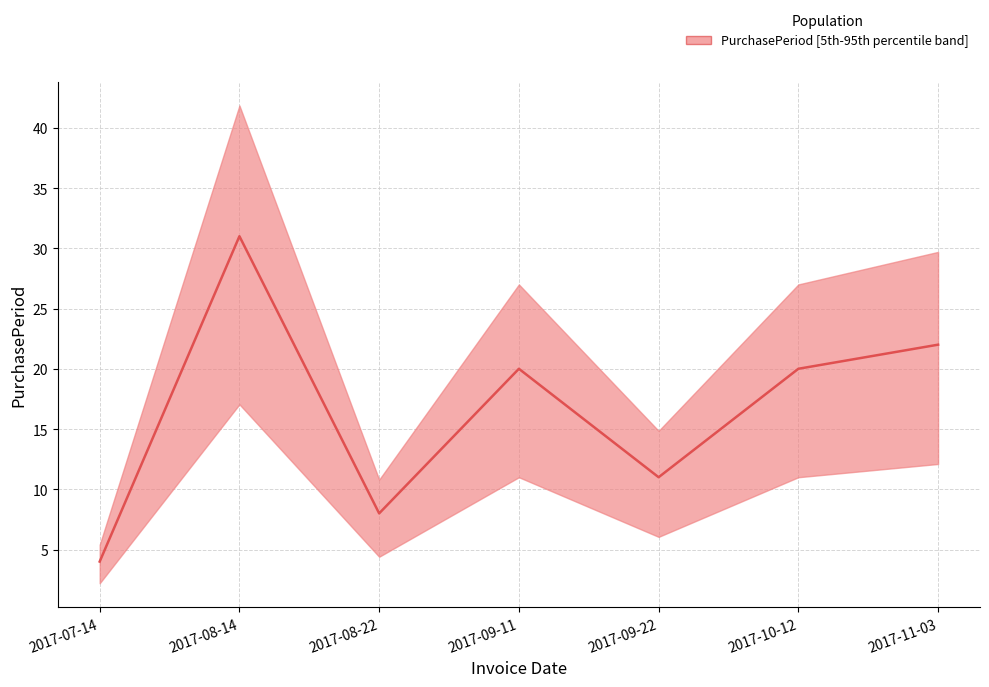

What is the difference between the values at 2017-11-03 and 2017-09-22?

11